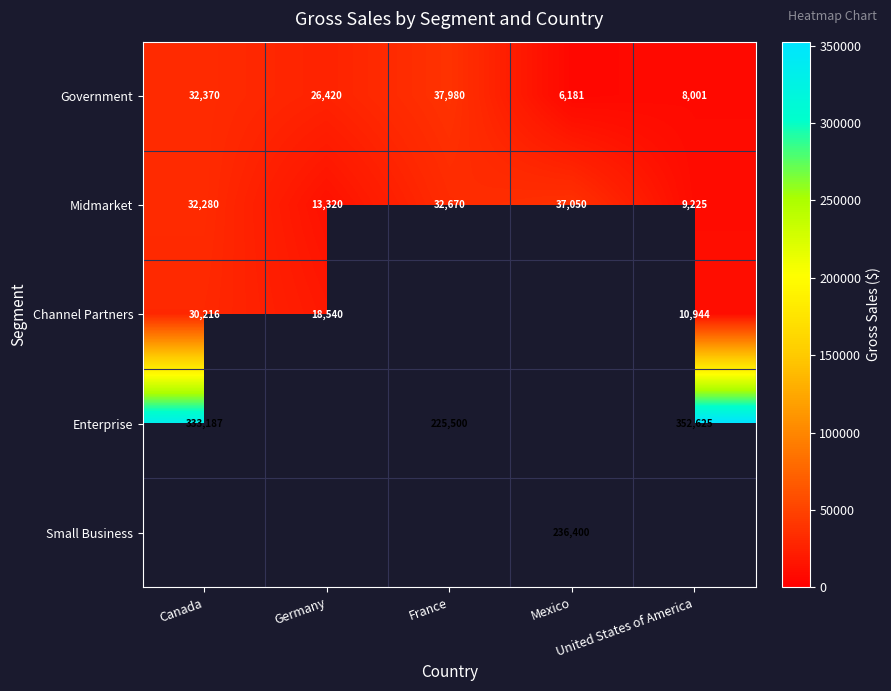

What is the greatest value displayed?

352625.0